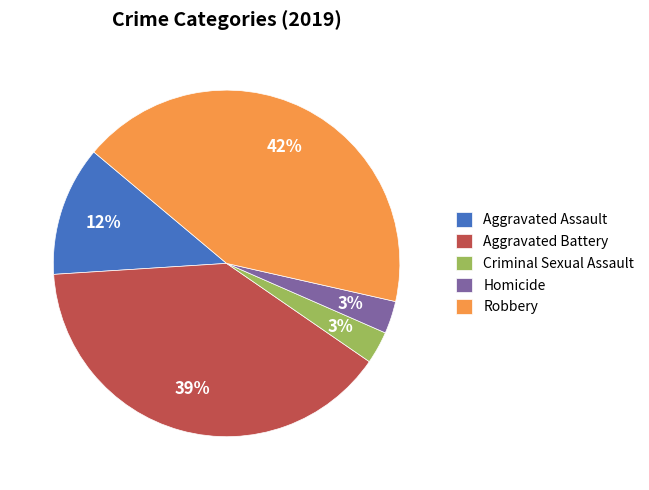

What is the ratio of the value at Criminal Sexual Assault to the value at Robbery?

0.1